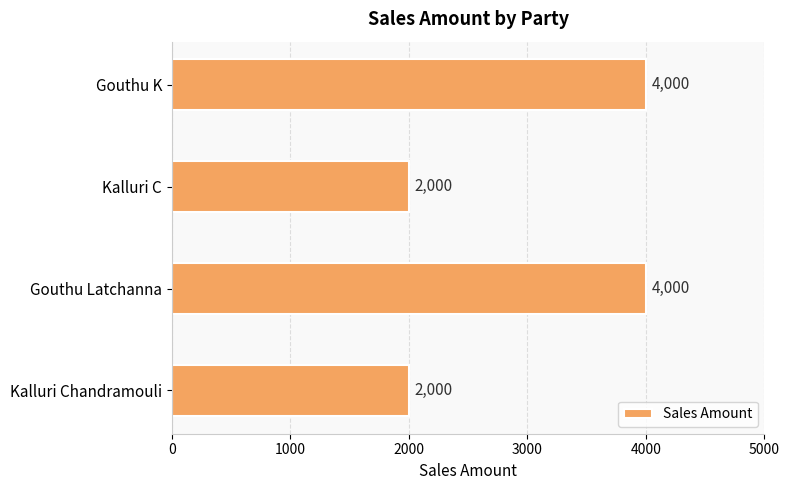

What is the minimum value shown in the chart?

2000